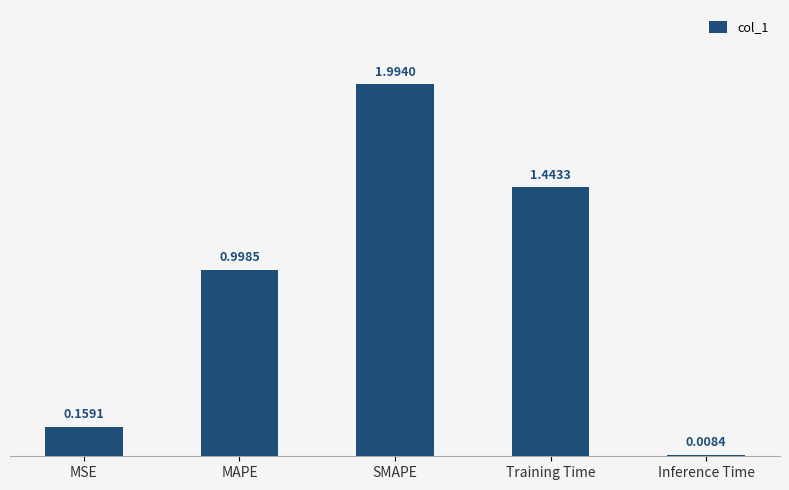

Is it true that the value at MAPE is 0.4?

False